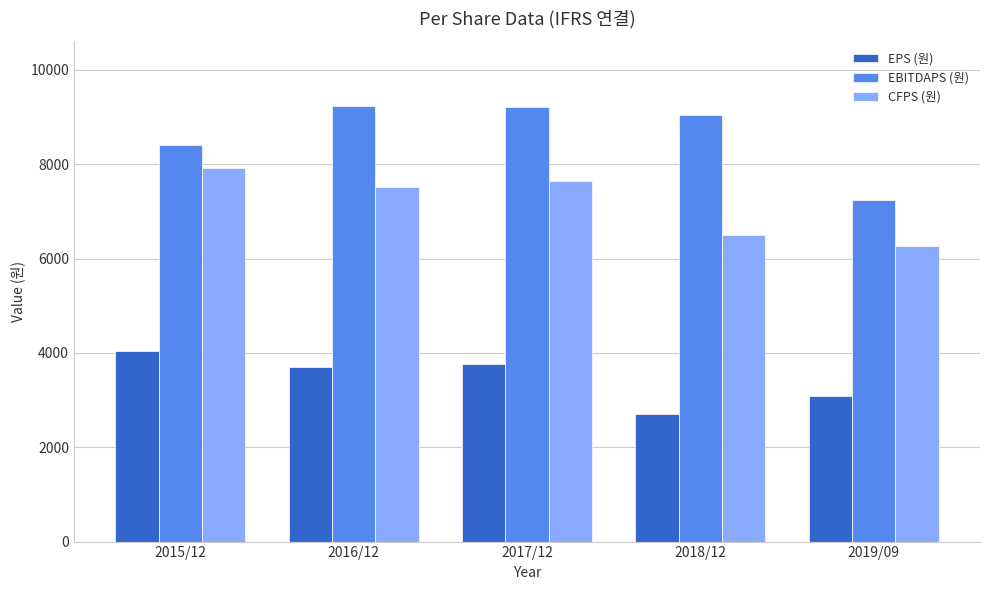

What is the difference between the maximum and minimum values in the CFPS (원) series?

1659